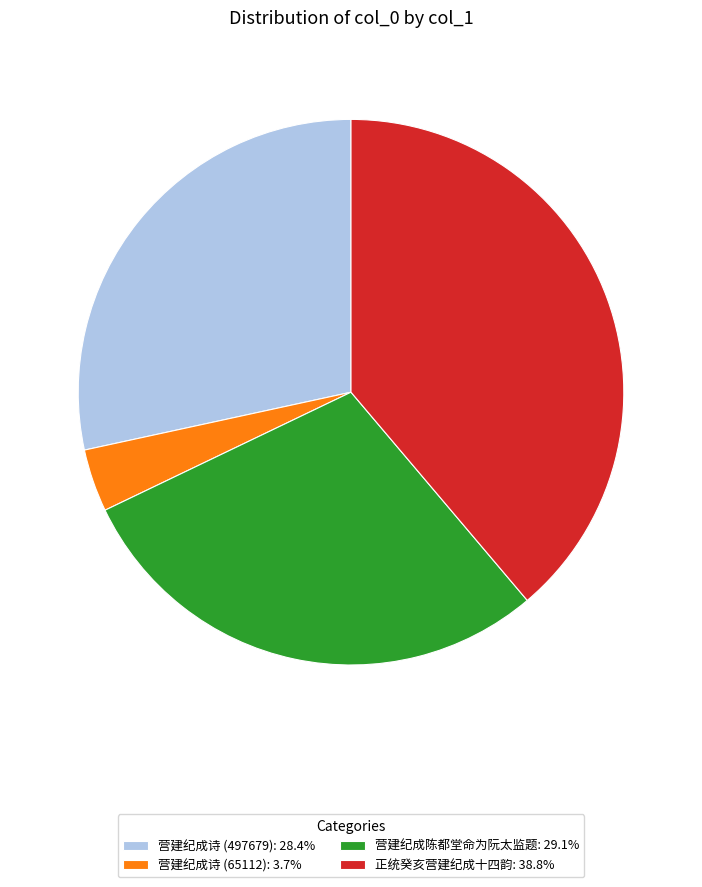

Combined, do 营建纪成诗 (65112): 3.7% and 正统癸亥营建纪成十四韵: 38.8% account for over 50%?

No